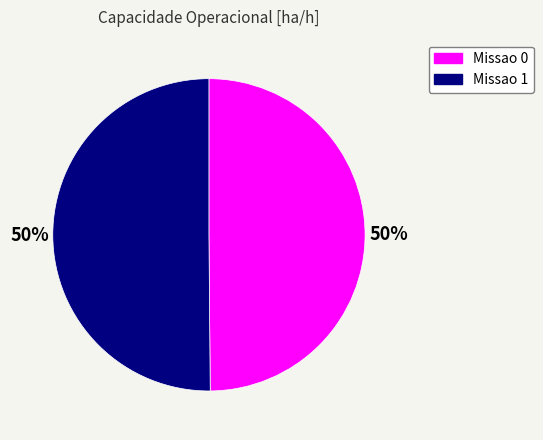

Approximately how many times larger is the value at Missao 1 compared to Missao 0?

1.0